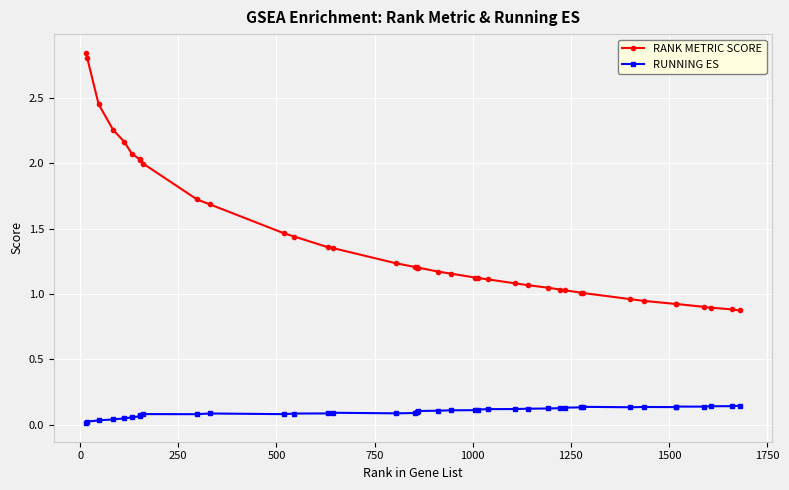

What is the value of the RANK METRIC SCORE point at the 11th from the left?

1.7